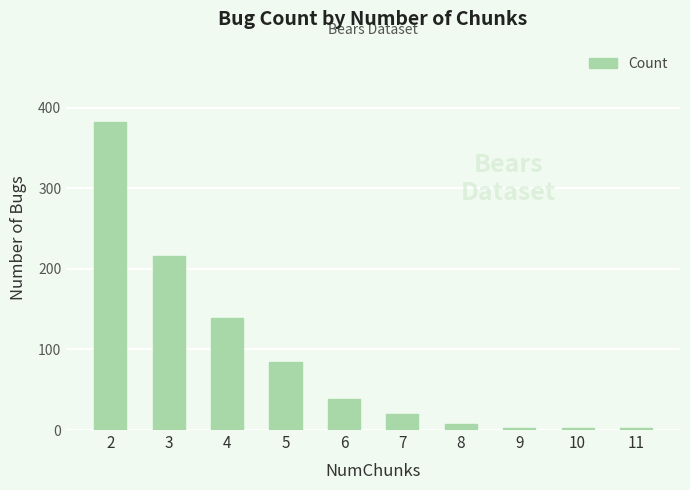

What is the ratio of the value at 6 to the value at 4?

0.3